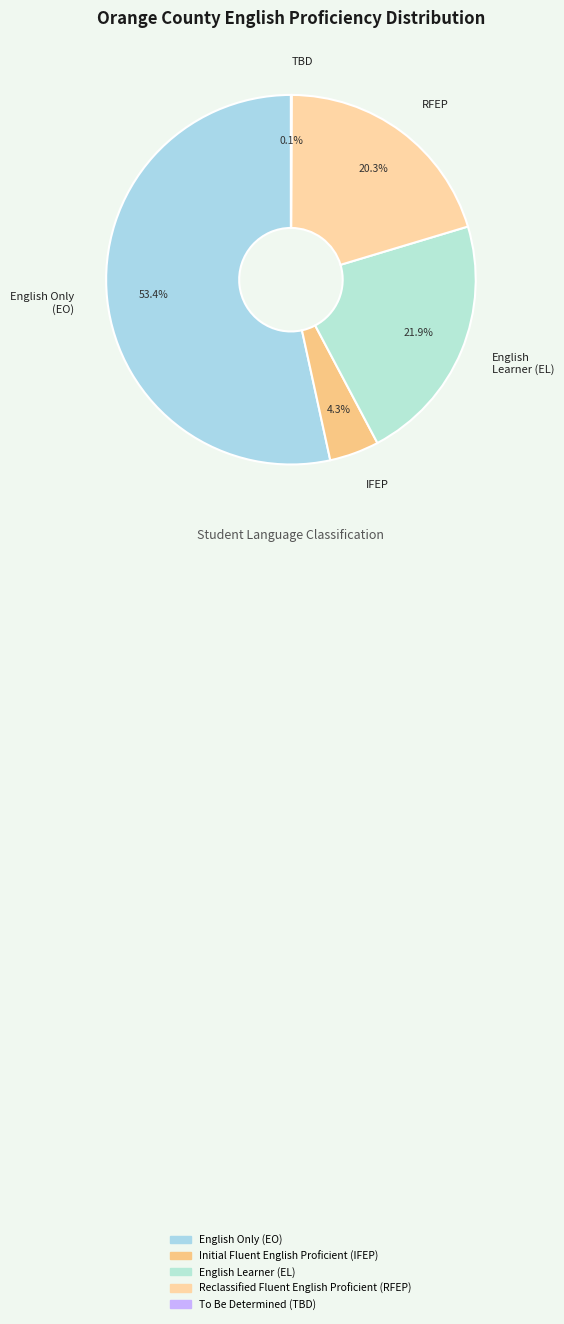

To the nearest percent, what is the difference between the largest and smallest slice percentages?

53%